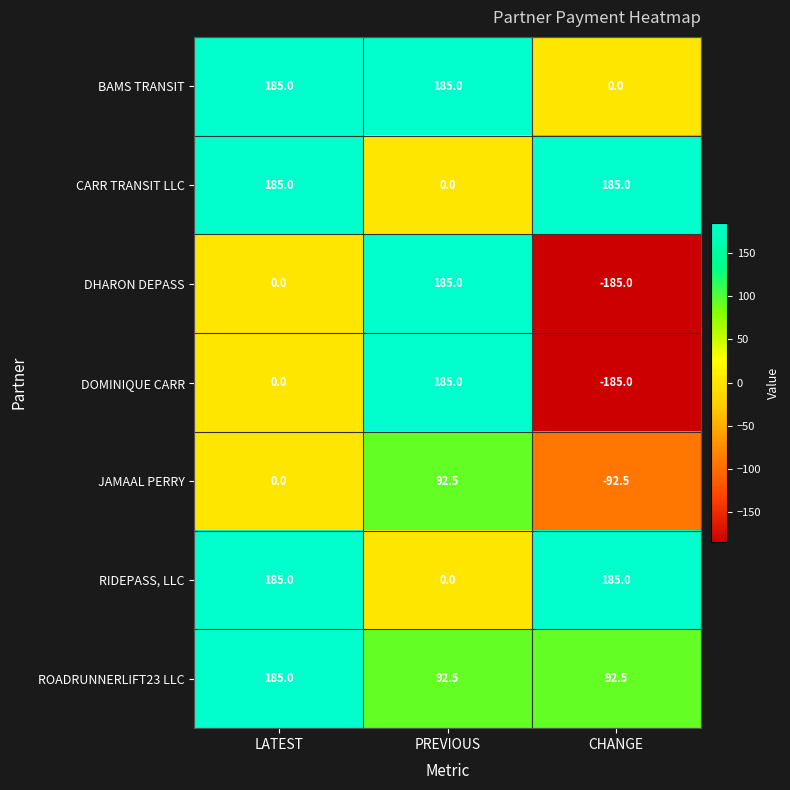

What is the total value across all series at LATEST?

740.0